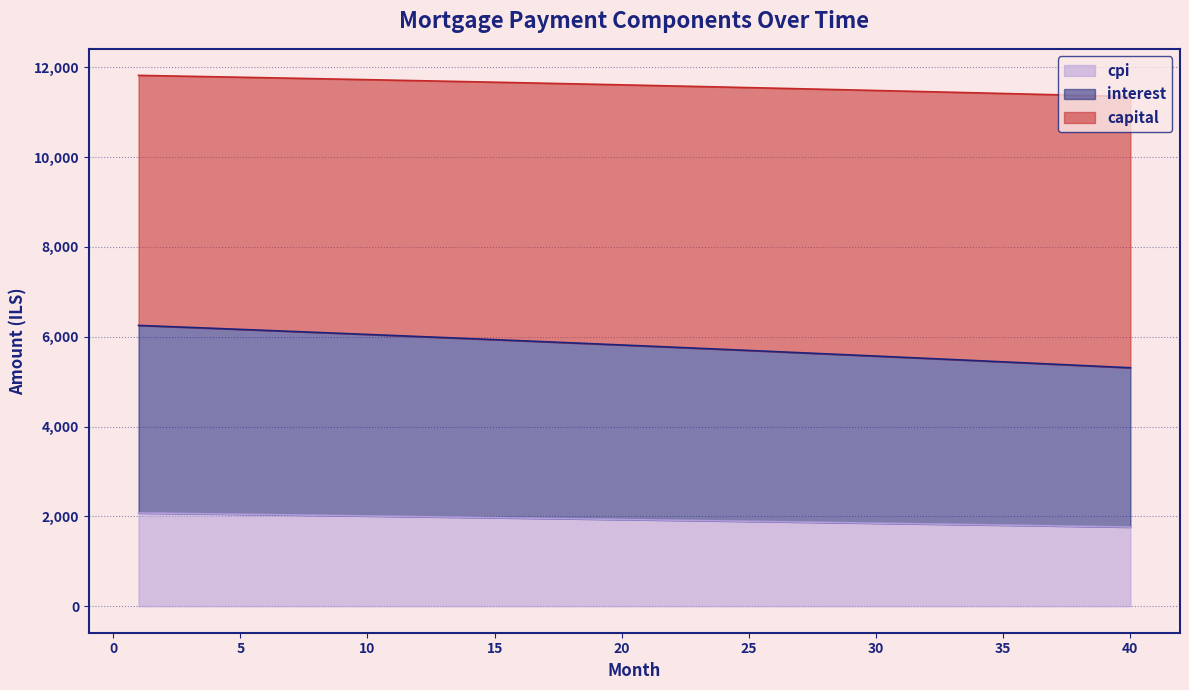

What is the minimum value for cpi?

1761.0